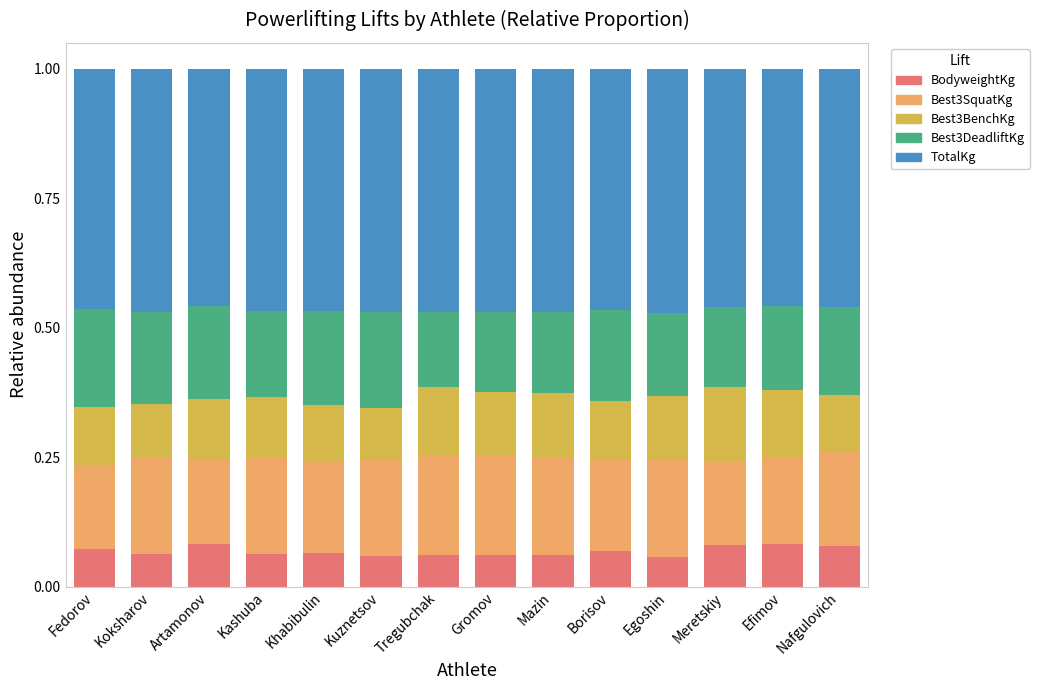

True or false: BodyweightKg has a value of 0.1 at Gromov.

True